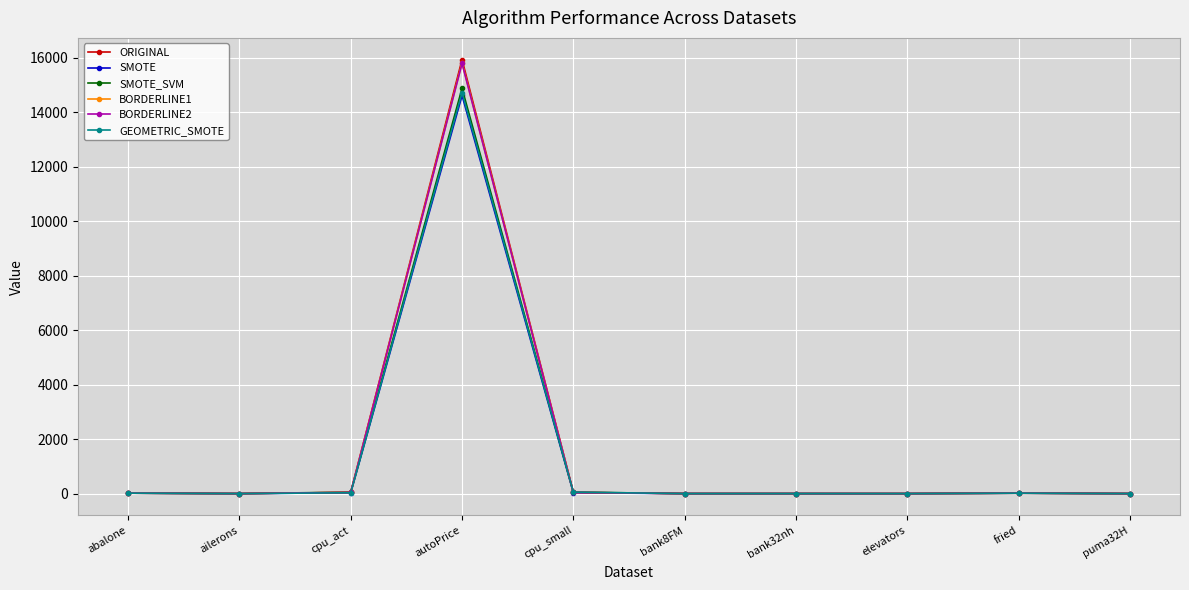

At which category is the sum across all series the highest?

autoPrice